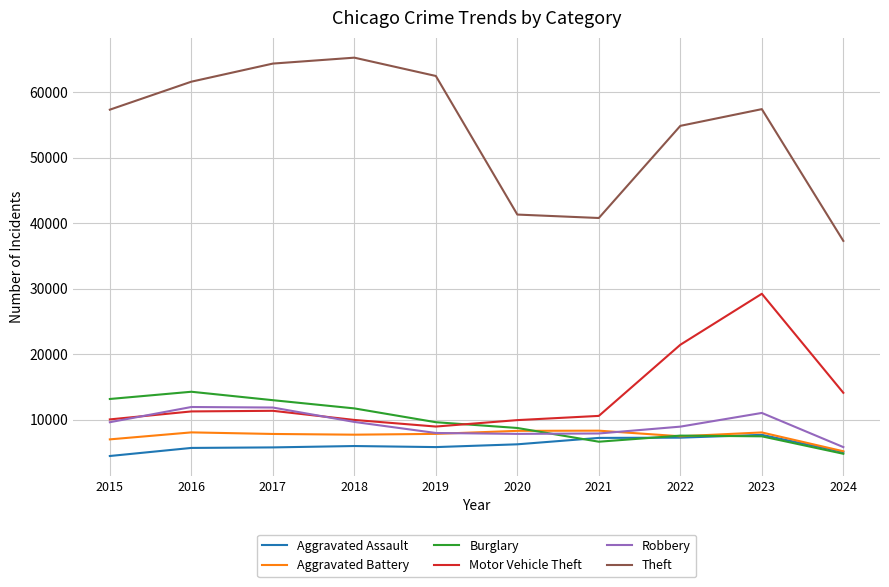

True or false: Theft and Burglary cross at least once.

False